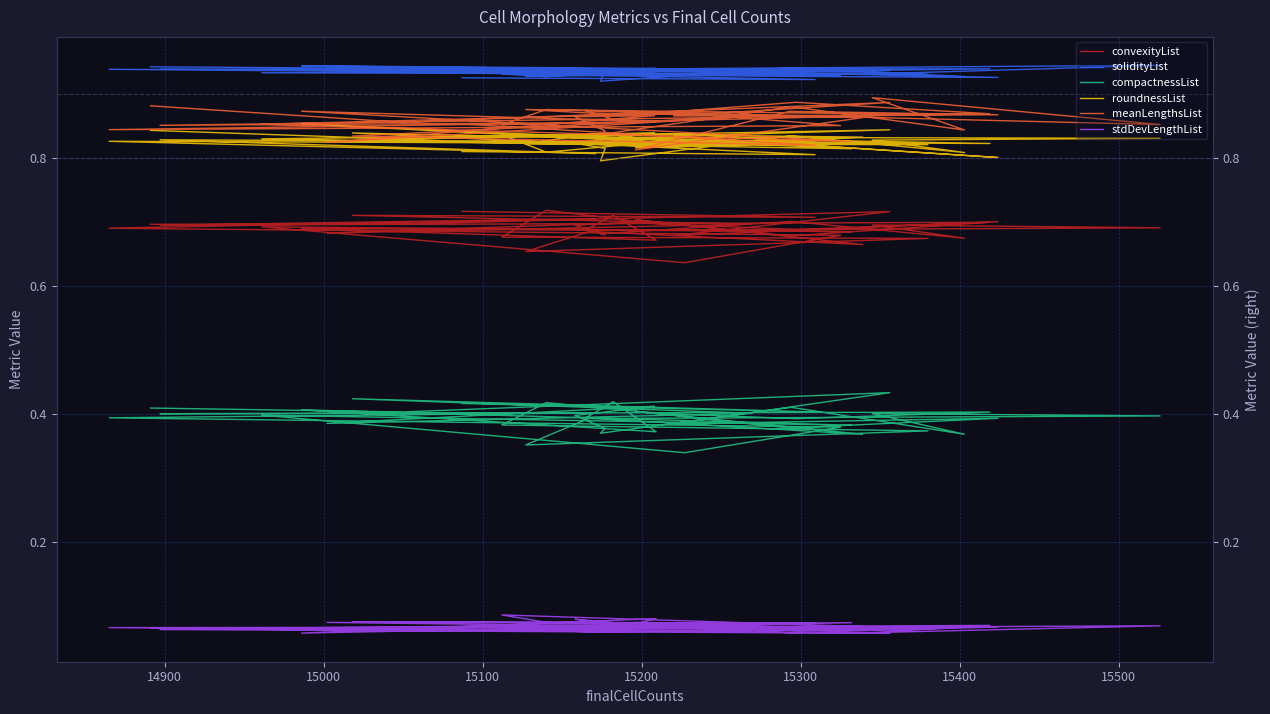

Which series has the largest total across all categories?

solidityList